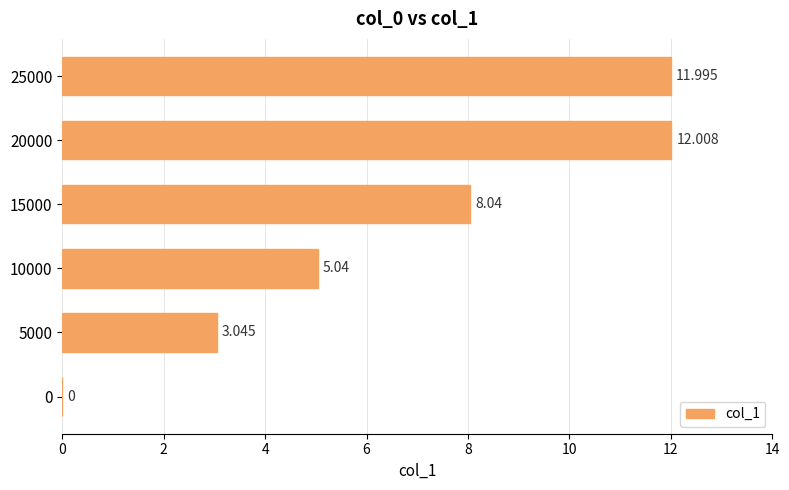

Are the bars horizontal?

Yes